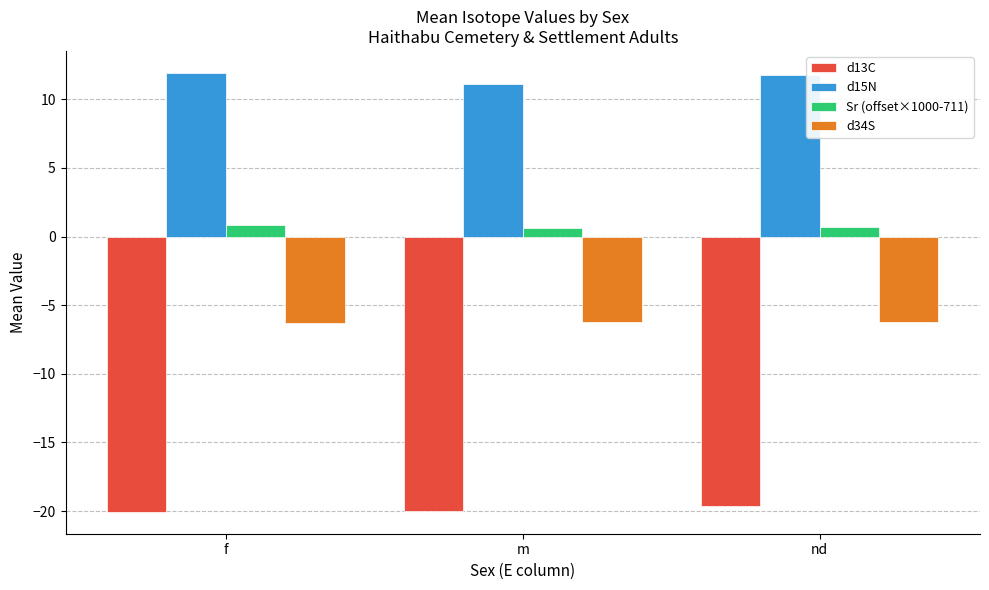

The value of d34S at nd is -6.2. True or false?

True